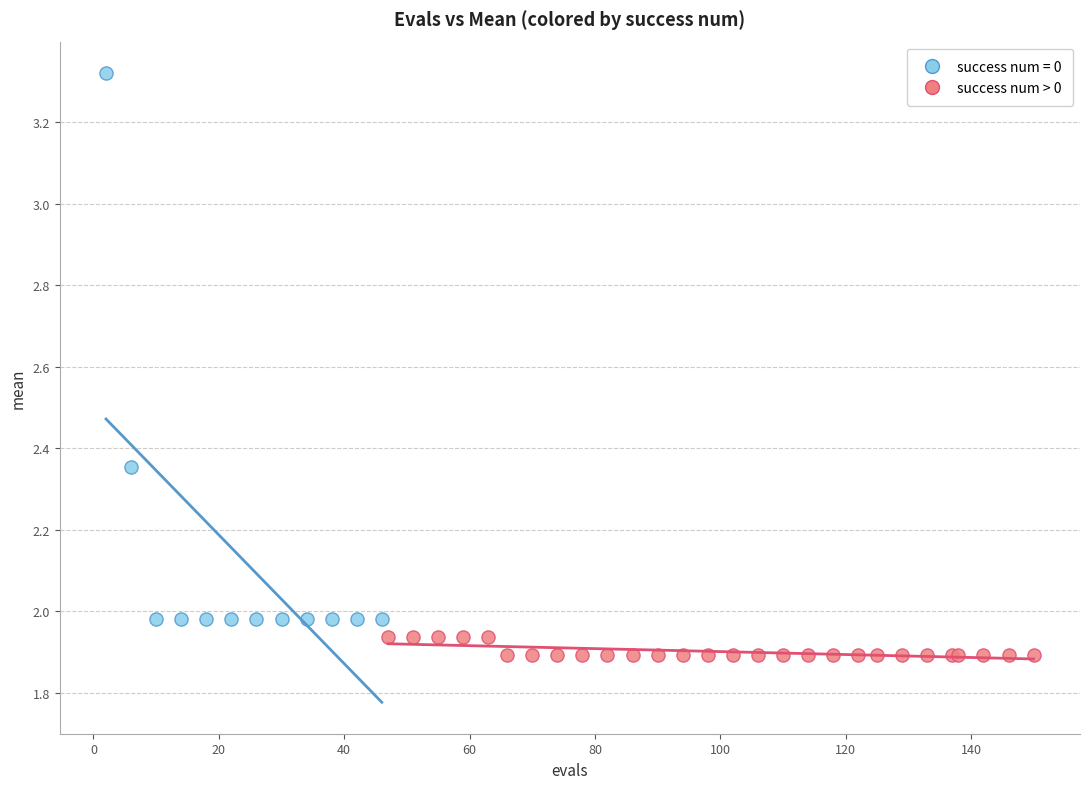

Which series has the largest Y range (max minus min)?

success num = 0